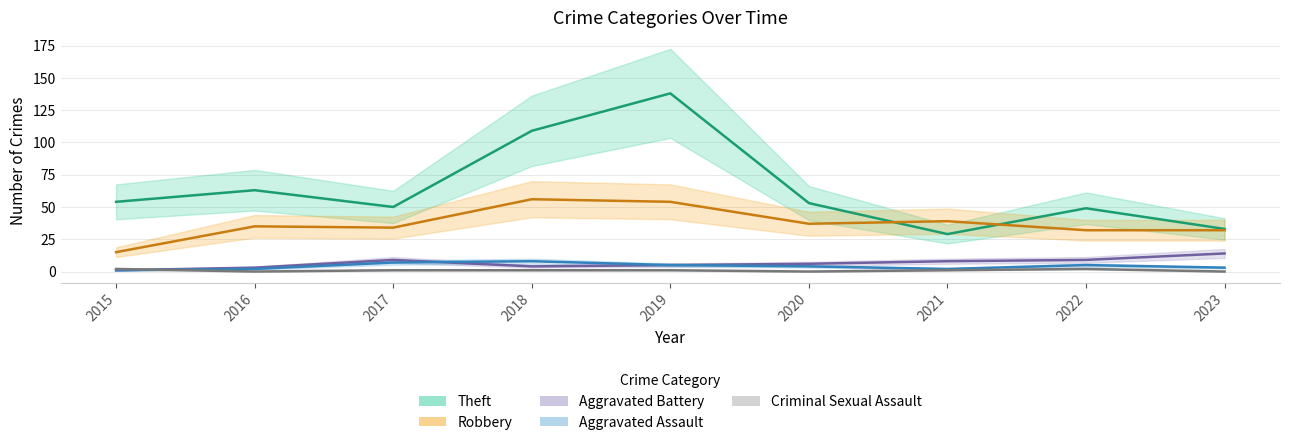

Rank the series at 2016 from lowest to highest value.

Criminal Sexual Assault, Aggravated Assault, Aggravated Battery, Robbery, Theft